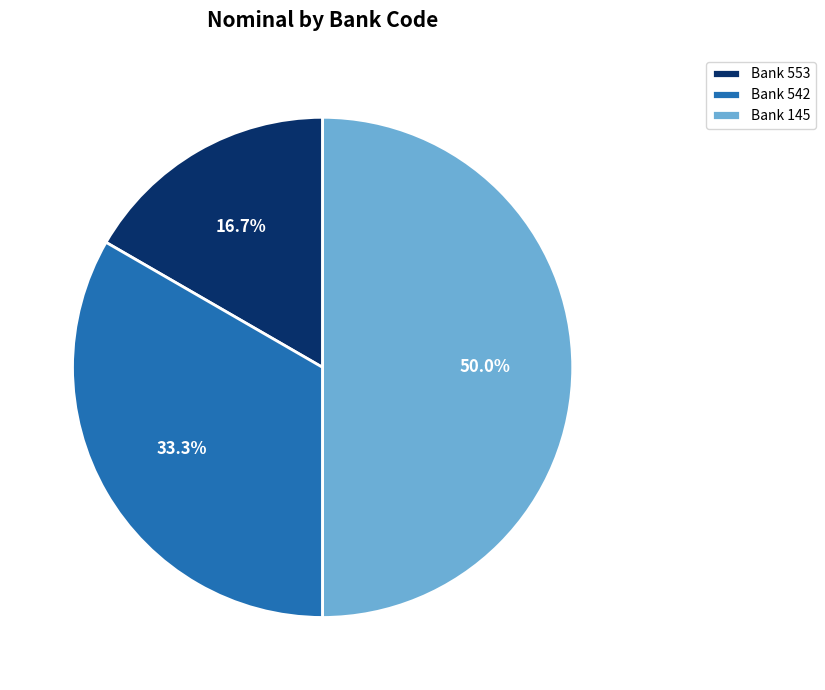

Between Bank 145 and Bank 553, which is larger?

Bank 145